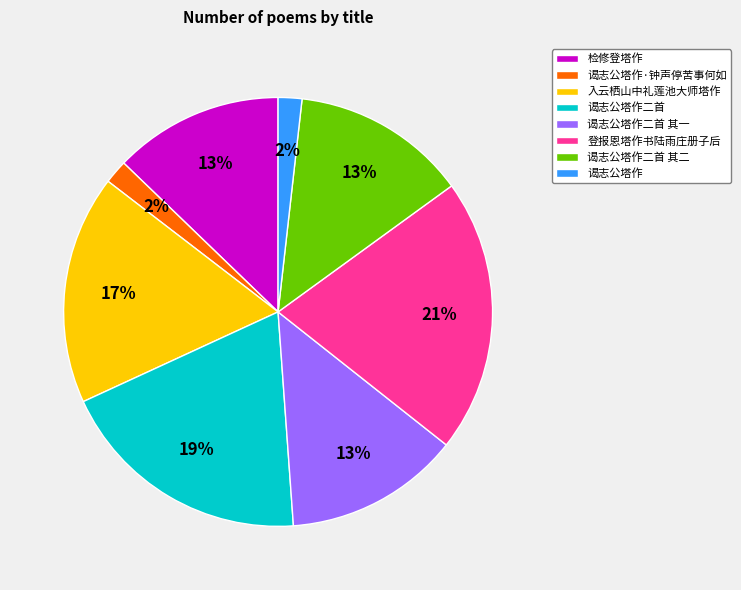

To the nearest percent, what portion does 谒志公塔作二首 其一 represent?

13%